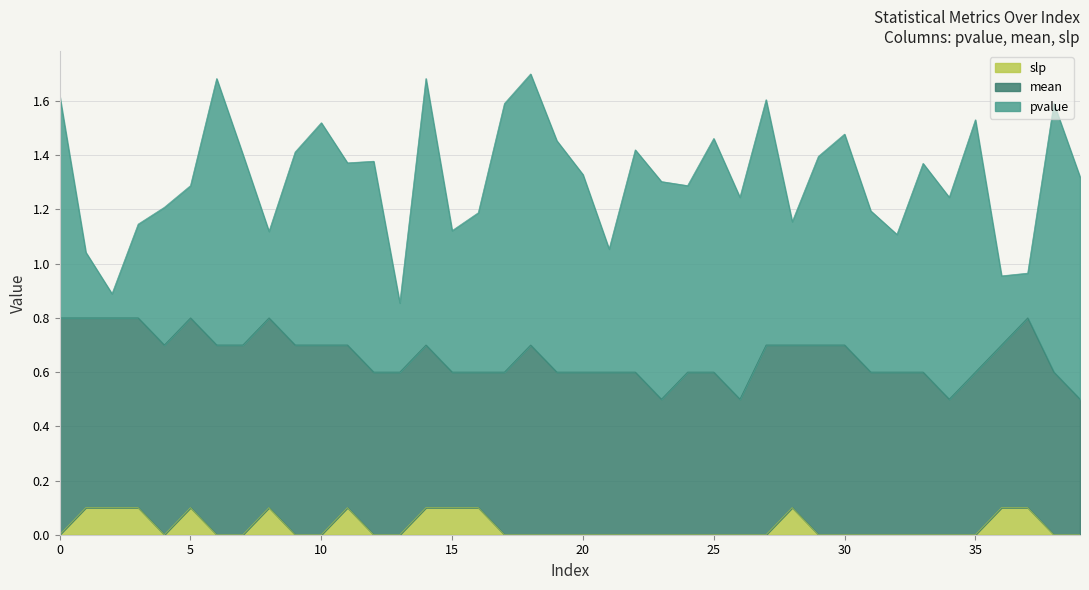

True or false: slp and pvalue cross at least once.

False